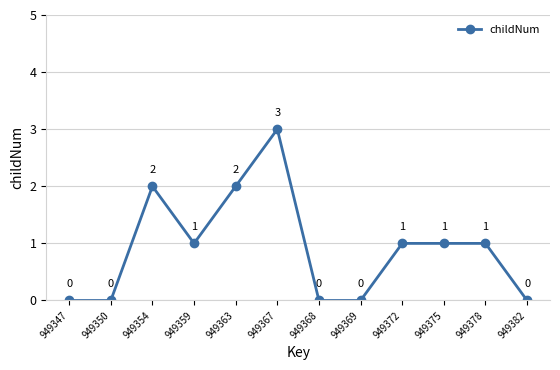

Is it true that the value at 949368 is 2?

False